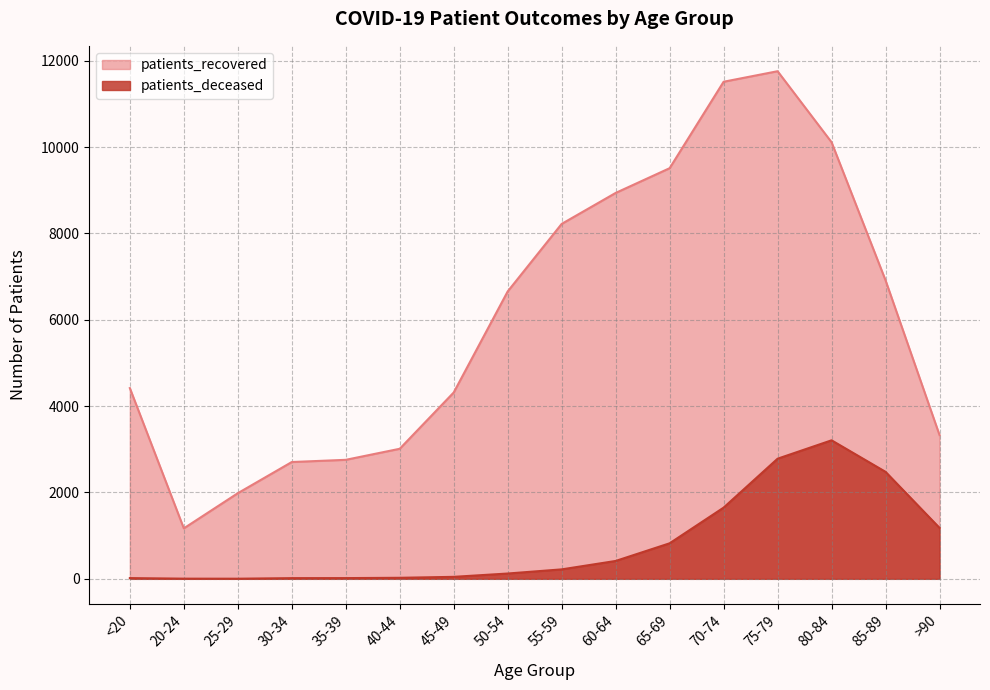

Reading right to left, what are all the values shown in this chart?

patients_recovered: >90=3330	85-89=6914	80-84=10111	75-79=11756	70-74=11512	65-69=9510	60-64=8937	55-59=8220	50-54=6656	45-49=4316	40-44=3012	35-39=2756	30-34=2705	25-29=1983	20-24=1169	<20=4417
patients_deceased: >90=1180	85-89=2478	80-84=3208	75-79=2782	70-74=1649	65-69=823	60-64=414	55-59=219	50-54=123	45-49=46	40-44=24	35-39=17	30-34=16	25-29=3	20-24=4	<20=17